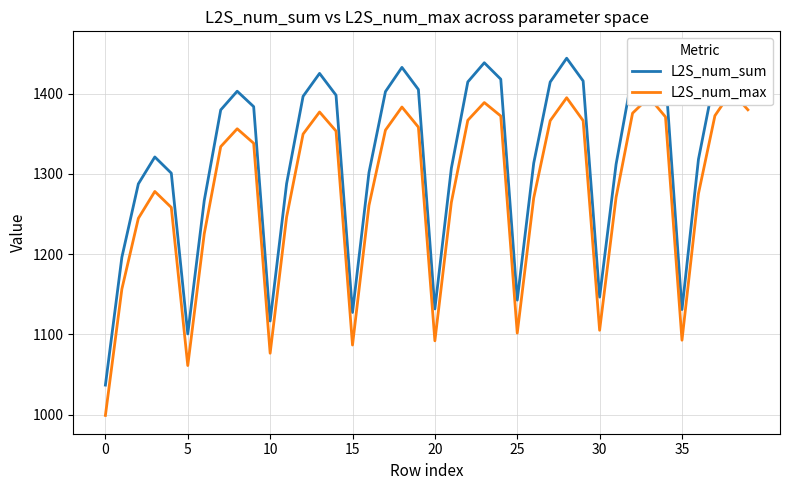

How many data points in L2S_num_max are less than 1338?

20